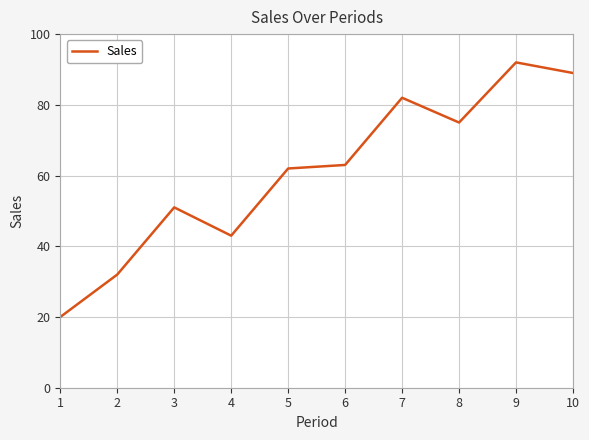

What is the sum of all values?

609